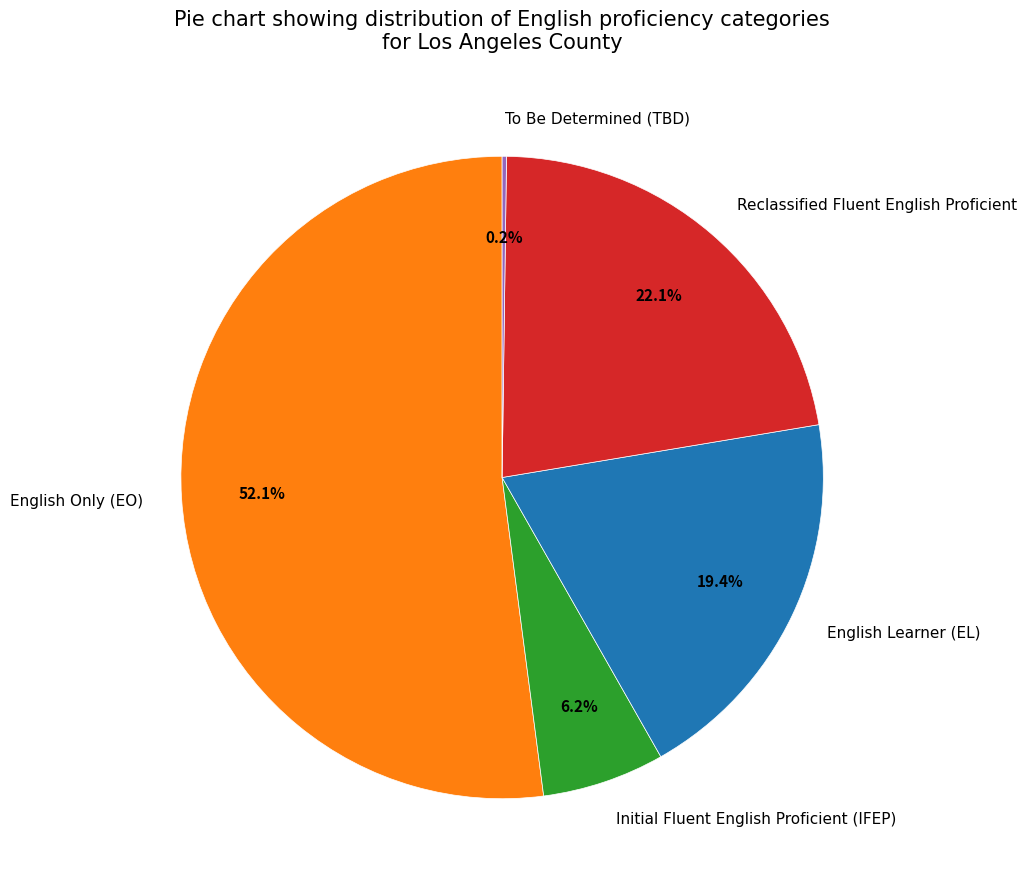

Is it true that English Learner (EL) is 6% of the pie?

False